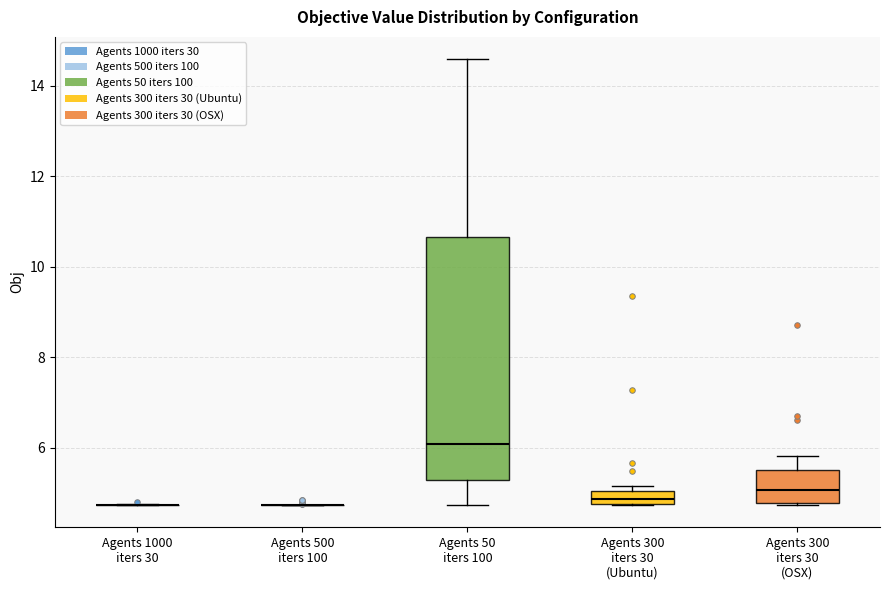

Where does the upper whisker of the box for Agents 50 iters 100 end on the y-axis? The values are not printed on the chart, so give them approximately, as read against the axis.

14.6